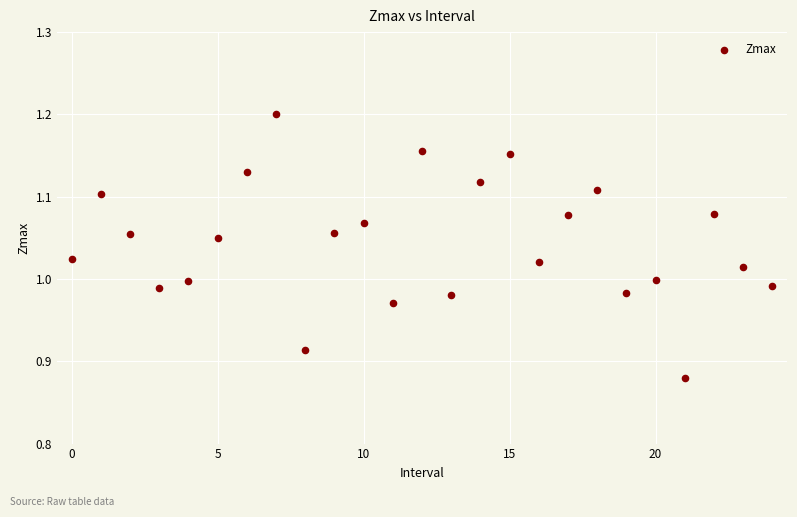

What is the range of Y values (max minus min)?

0.3